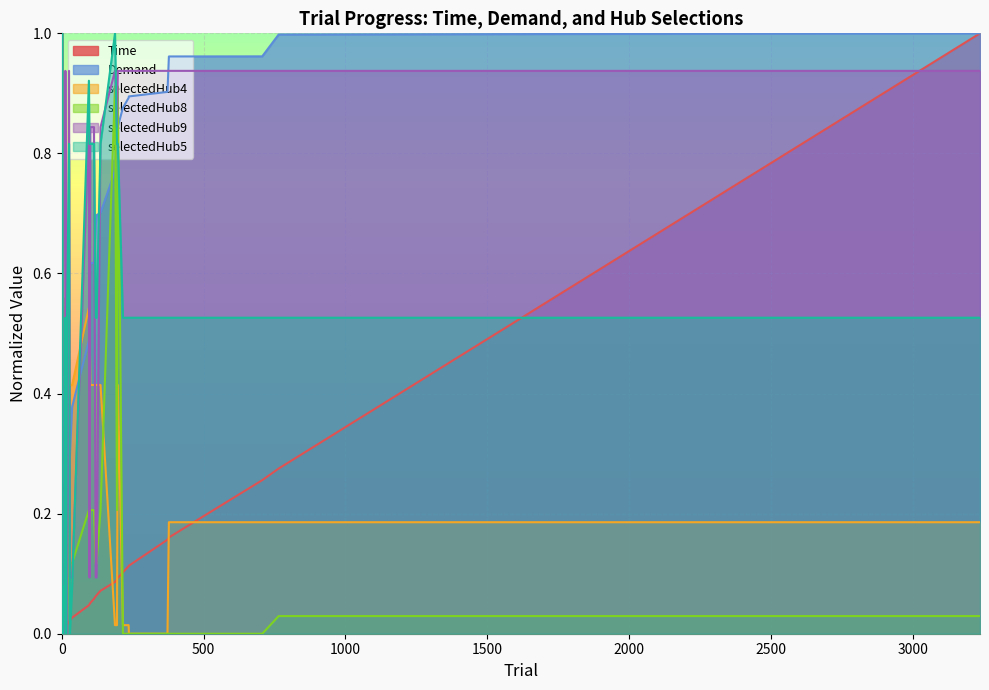

Which series changed the most between 13 and 123?

selectedHub9